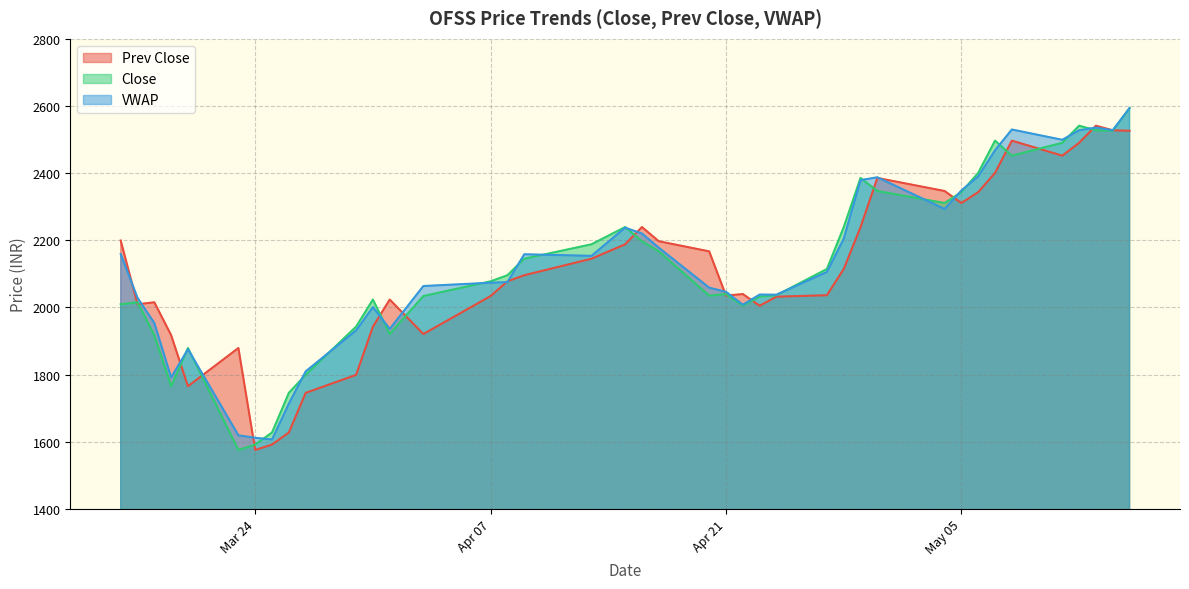

How many lines are shown in the chart?

3